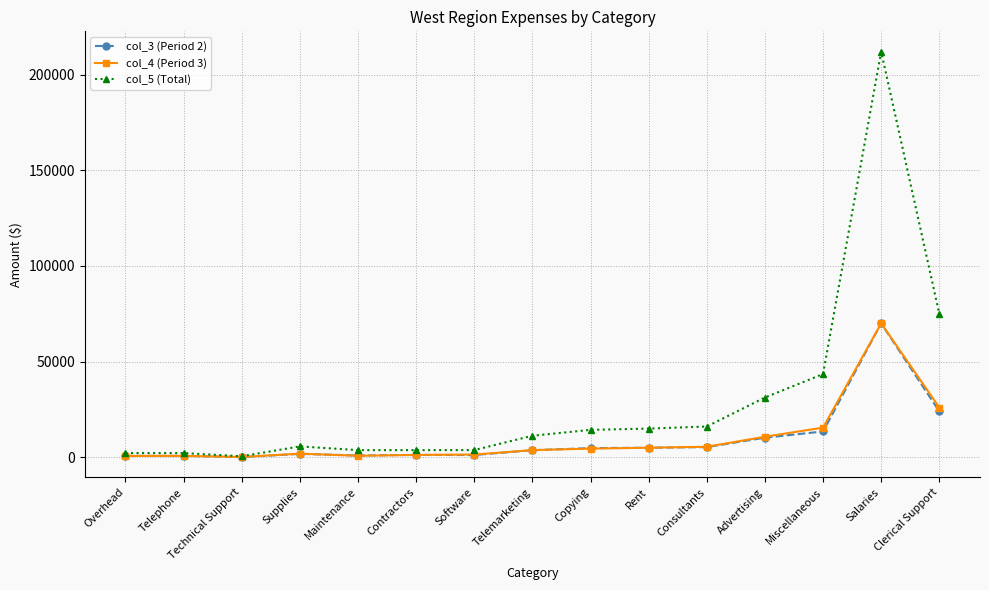

What is the greatest value displayed?

212000